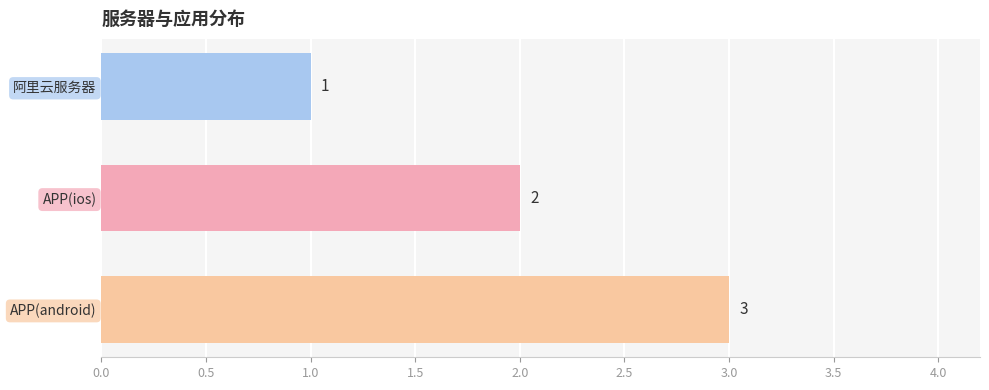

List the labels in order of value, largest first.

APP(android), APP(ios), 阿里云服务器